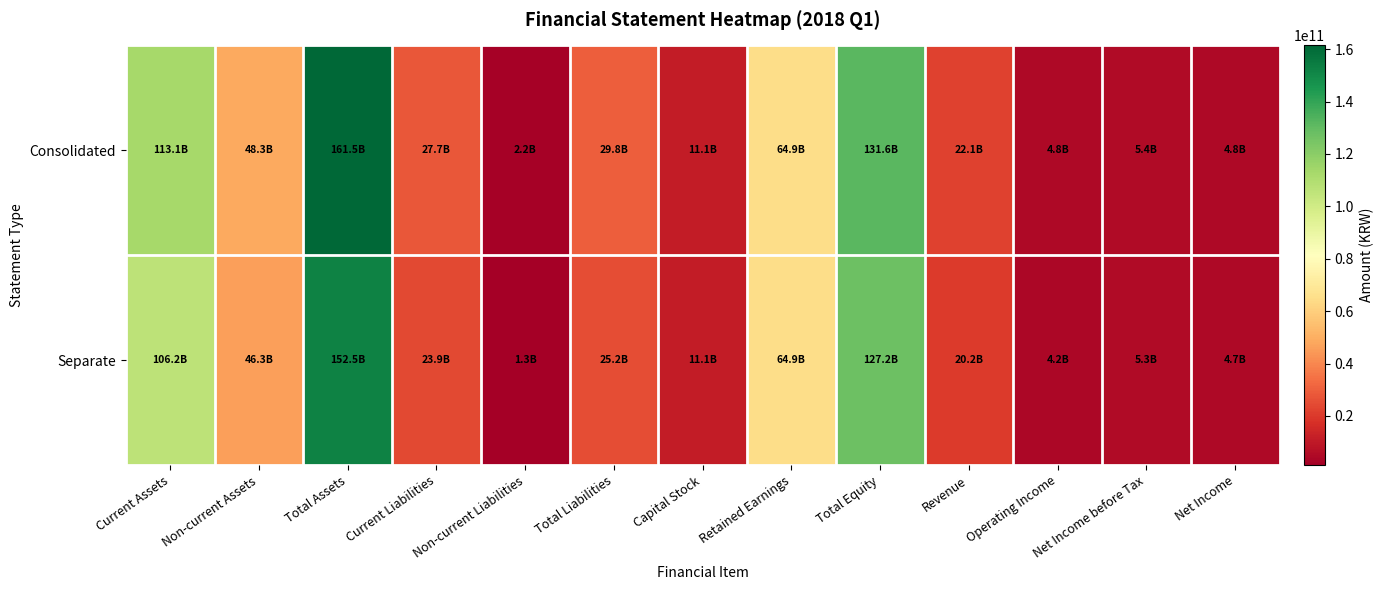

What is the minimum value shown in the chart?

1317676340